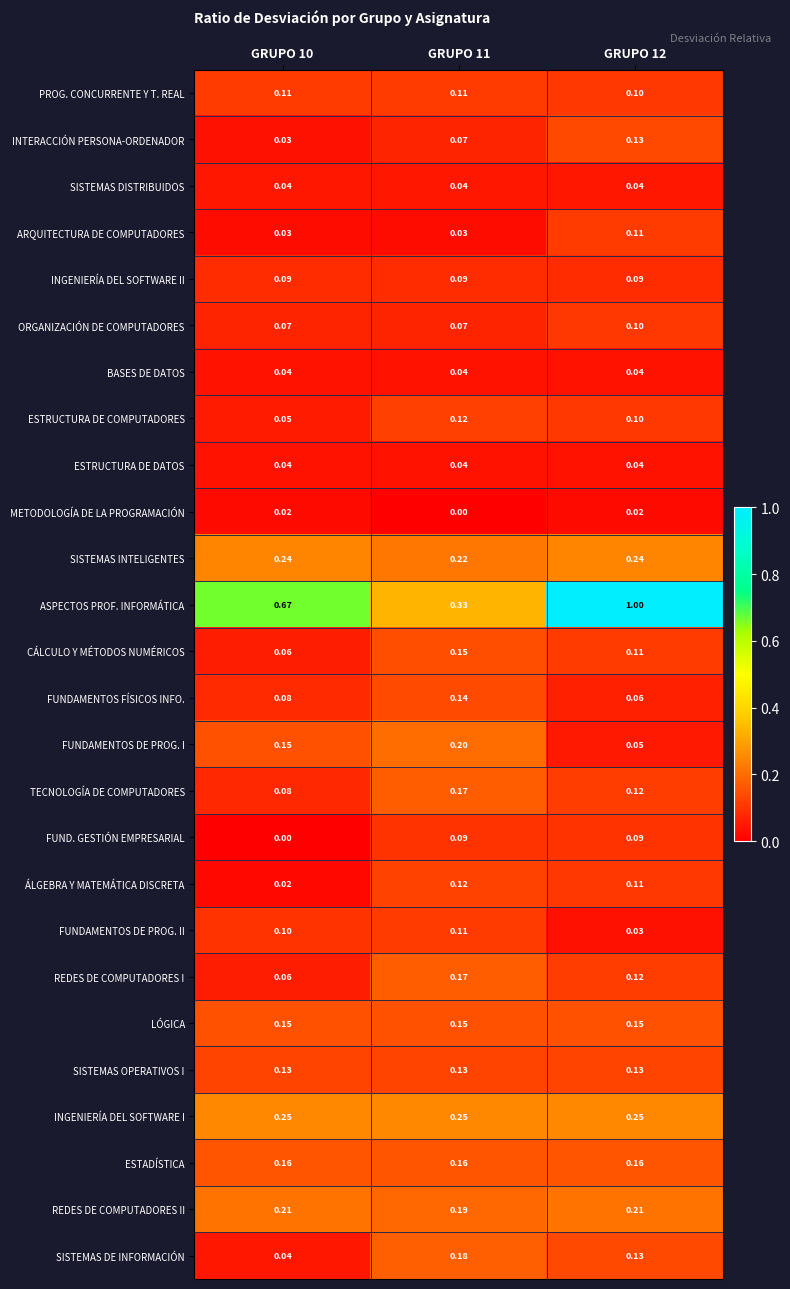

Is the value of REDES DE COMPUTADORES I at GRUPO 10 greater than the value of TECNOLOGÍA DE COMPUTADORES at GRUPO 11?

No